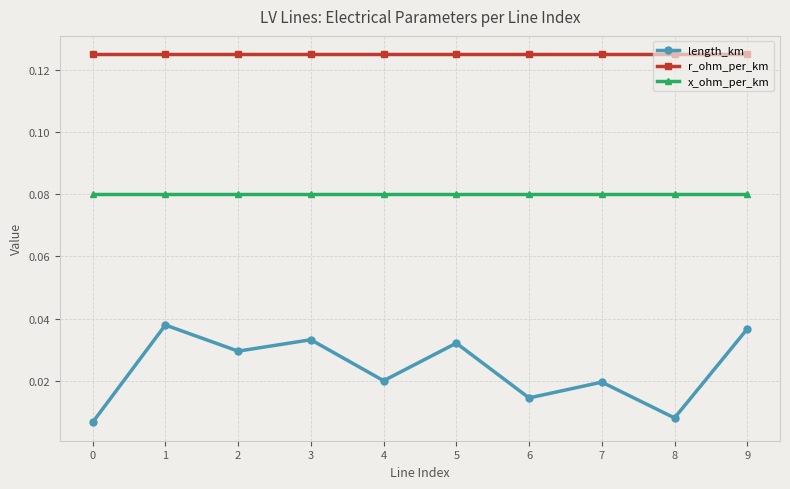

What are all the series names shown in the legend?

length_km, r_ohm_per_km, x_ohm_per_km